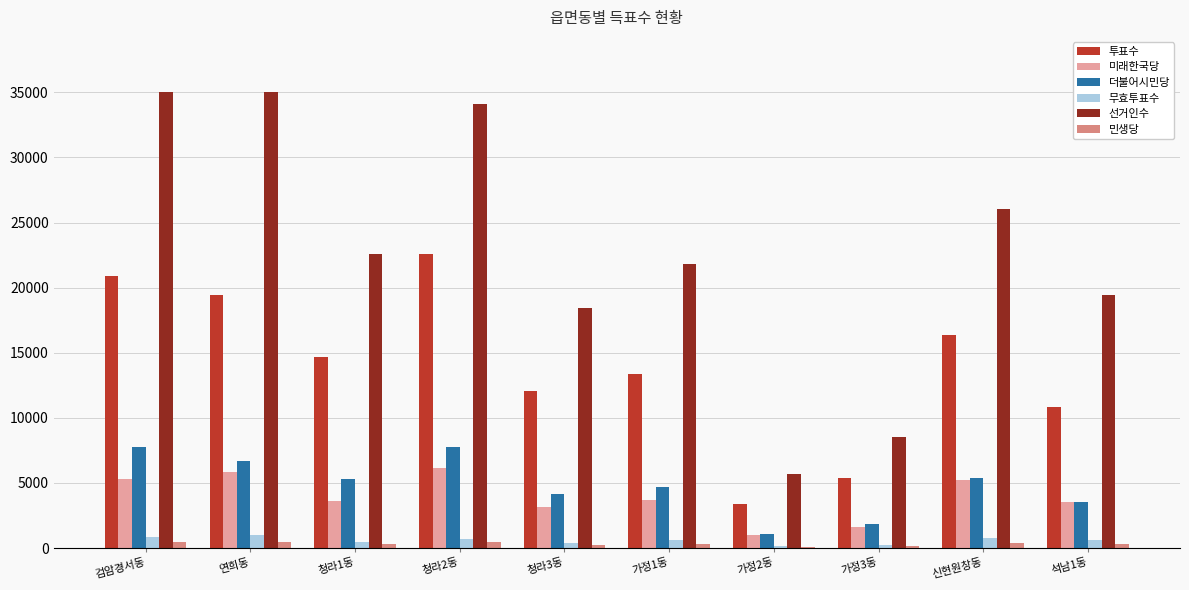

The 선거인수 series shows 35050 at 검암경서동. True or false?

True